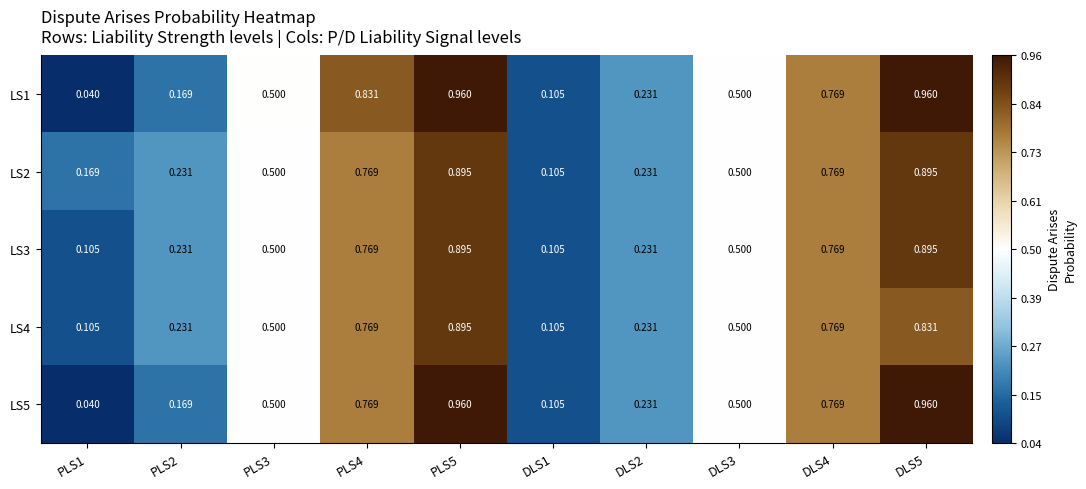

Is the value of LS3 at DLS1 greater than the value of LS2 at PLS4?

No